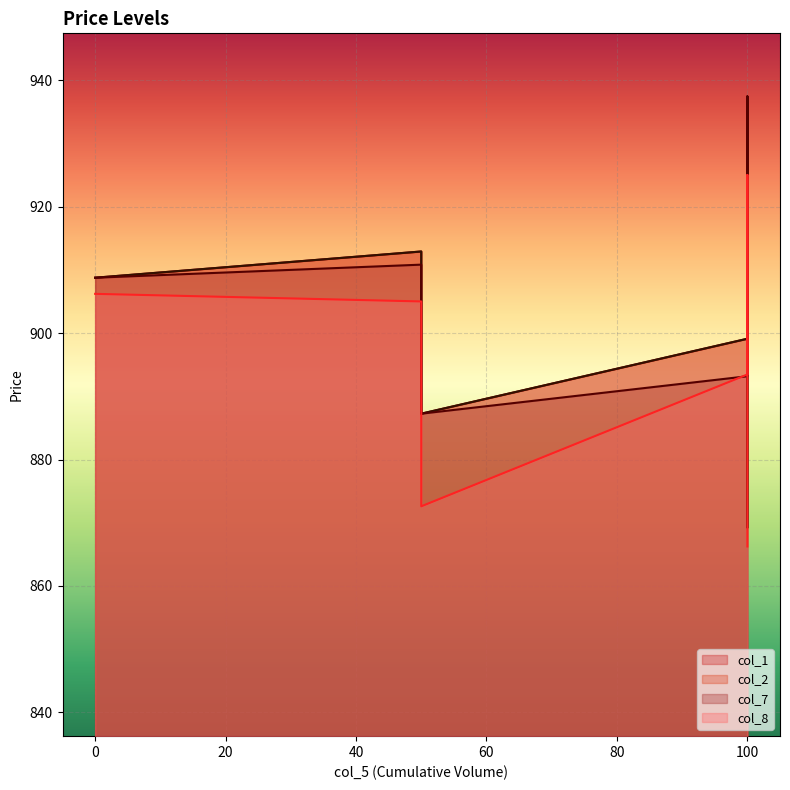

What value does the col_7 series have at 50?

910.8